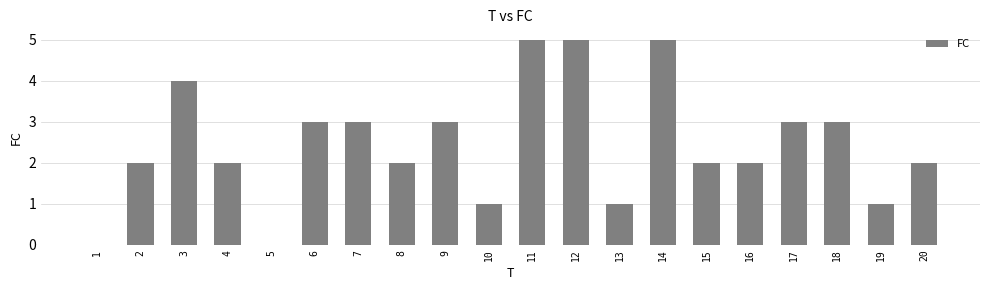

Are the bars grouped side by side (vs. stacked)?

No